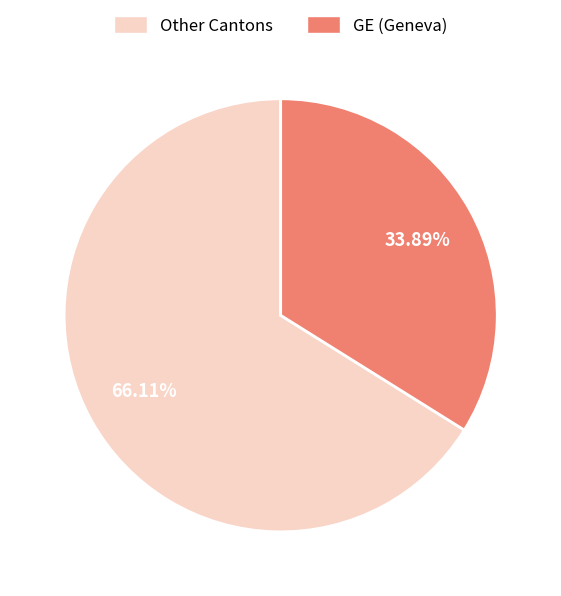

Is there a majority slice in this chart?

Yes